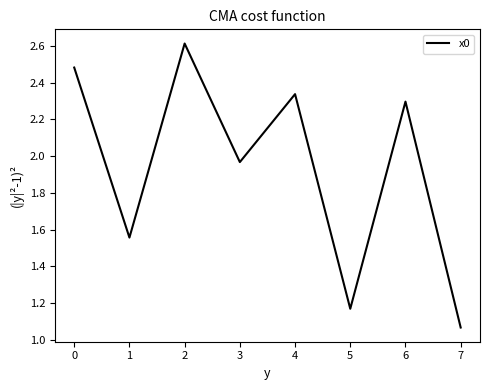

Rank the categories by value from highest to lowest.

2, 0, 4, 6, 3, 1, 5, 7